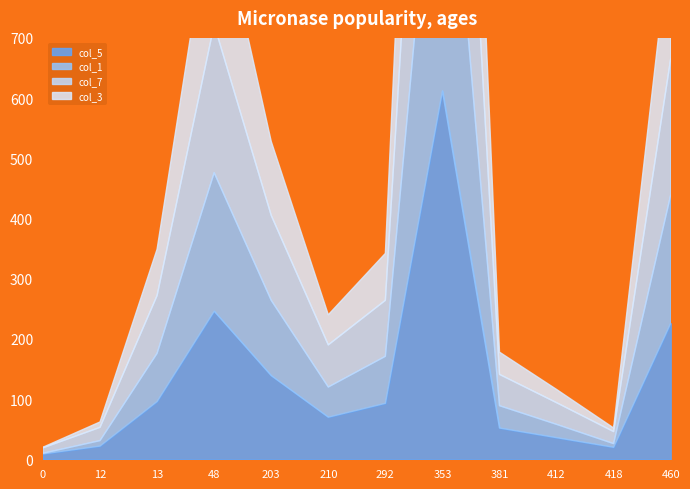

Between 412 and 12, which is larger?

412